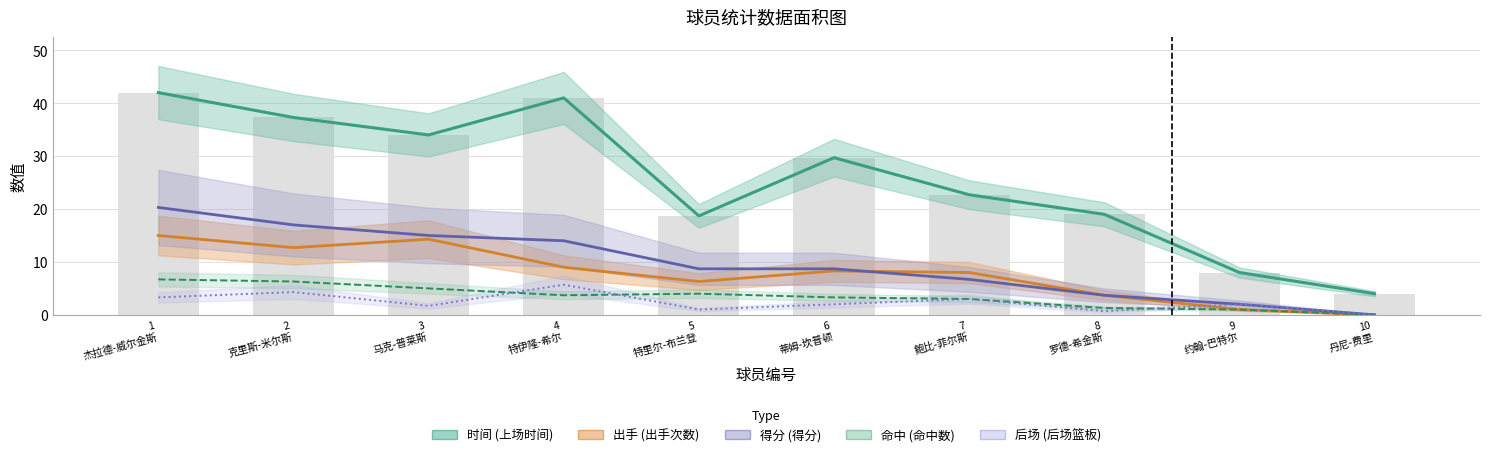

How many values in 得分 (得分) are above zero?

9